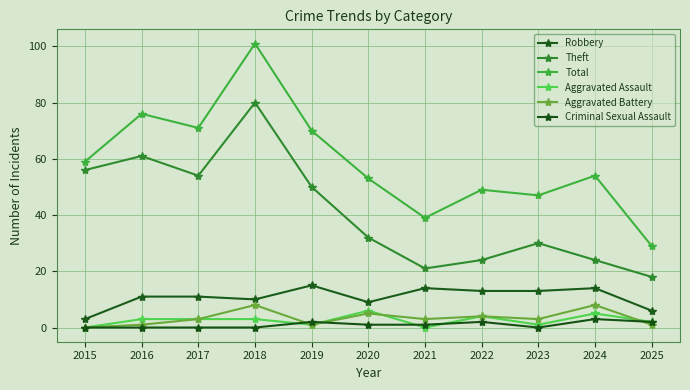

True or false: Aggravated Battery and Criminal Sexual Assault intersect in this chart.

True